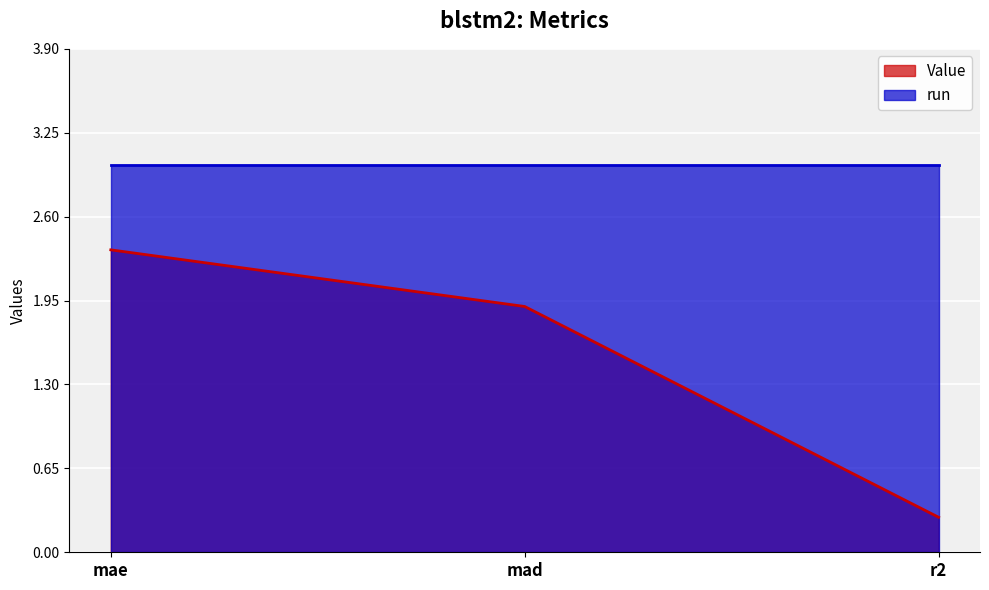

True or false: the data shows 0.3 at r2.

True